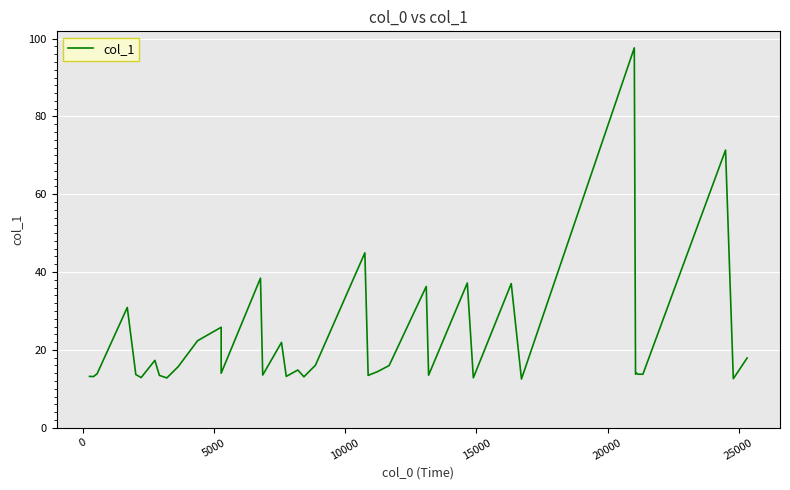

How many points are lower than both their immediate neighbors (excluding endpoints)?

13